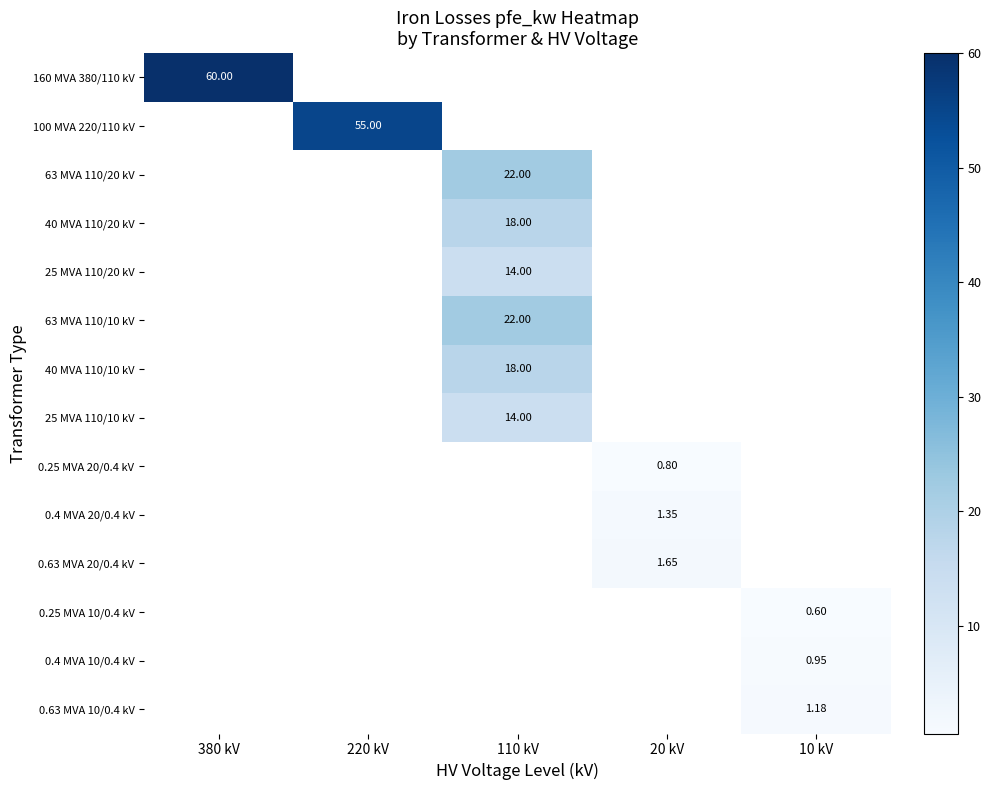

Is the value of 0.25 MVA 20/0.4 kV at 380 kV greater than the value of 25 MVA 110/20 kV at 20 kV?

No